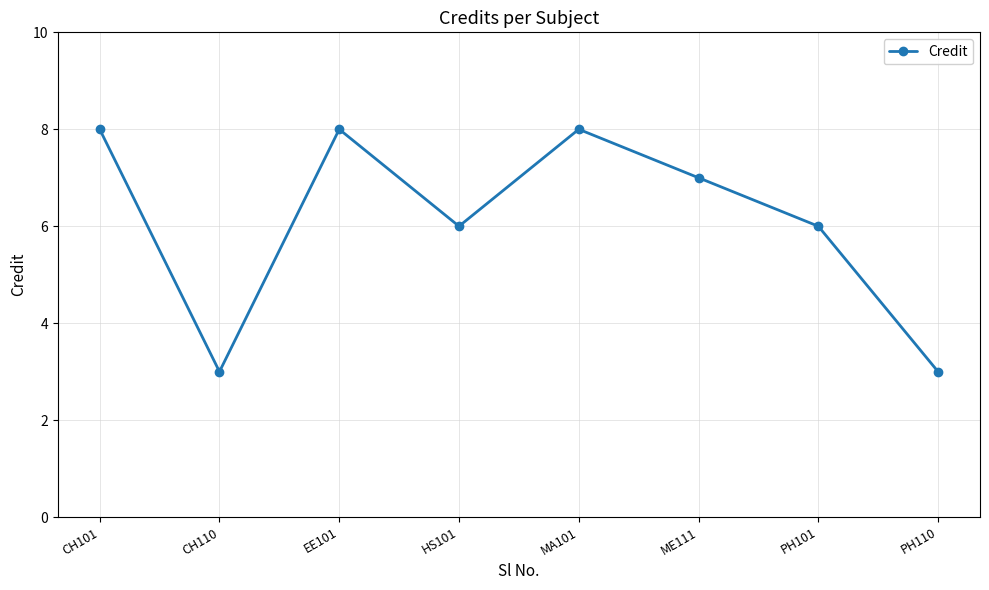

Reading right to left, transcribe all the data shown in this chart.

3	6	7	8	6	8	3	8